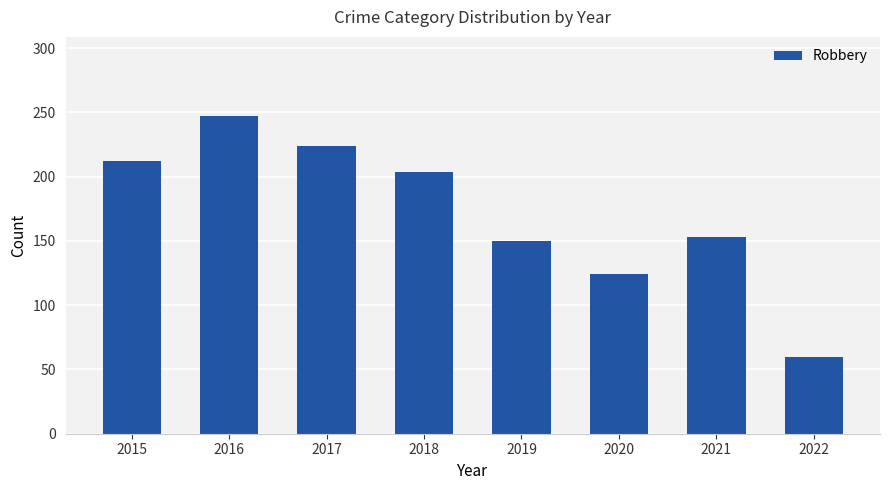

Is it true that the value at 2017 is 224?

True